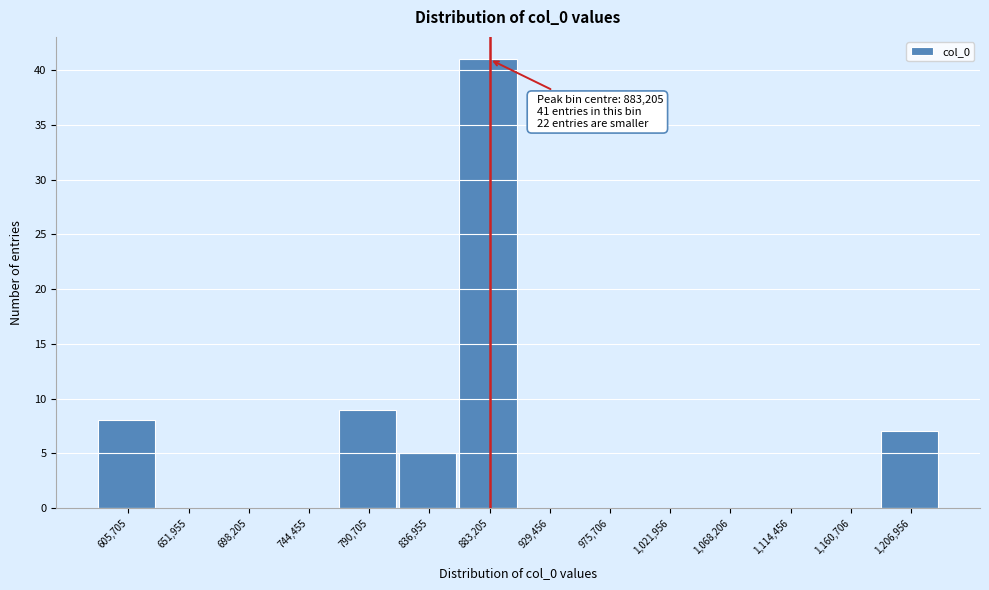

Over which range of the x-axis is the bar tallest?

860000 to 905000